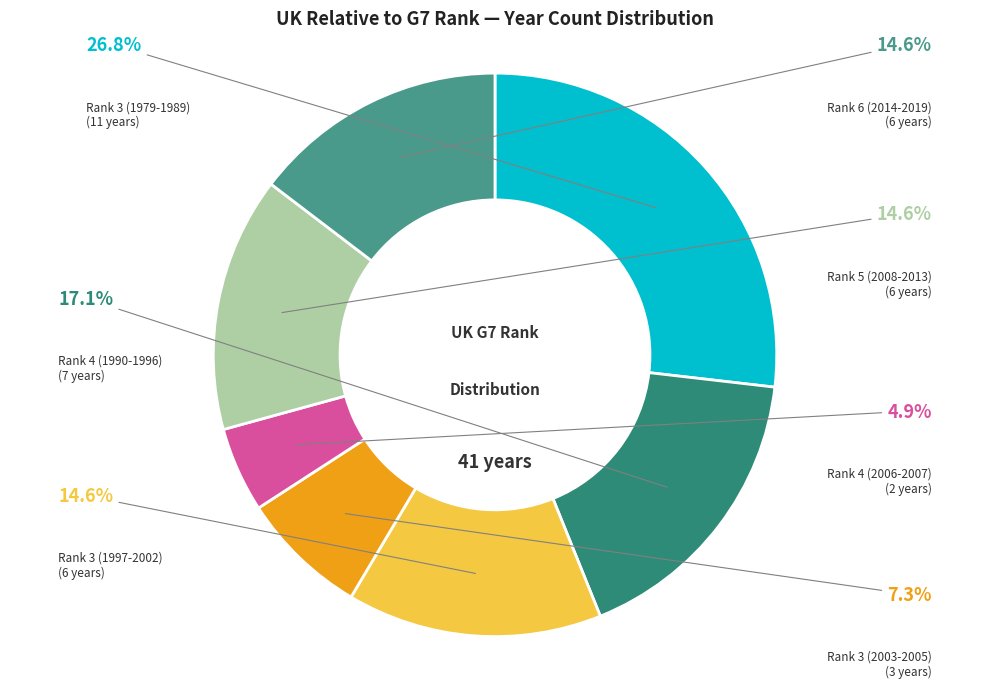

Which category has the biggest portion of the pie?

Rank 3 (1979-1989)